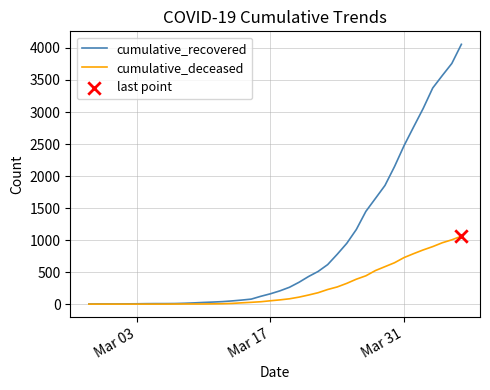

Which series has the widest spread of values?

cumulative_recovered